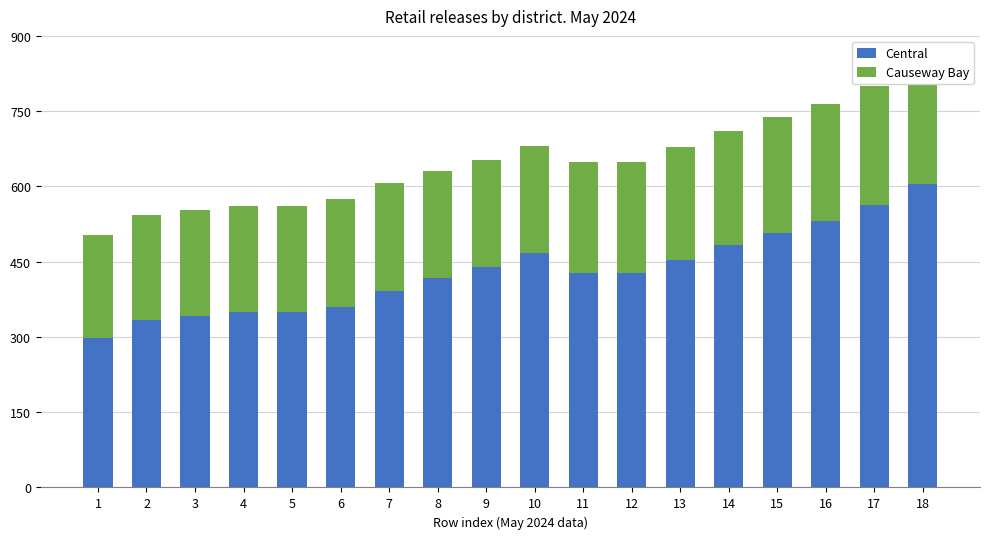

What is the sum of all Central values?

7746